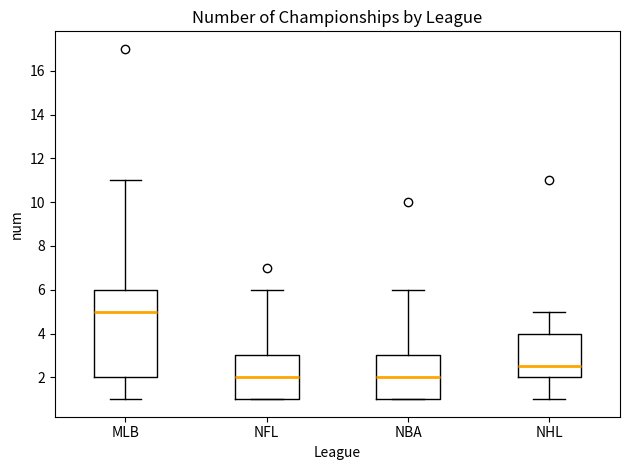

Reading left to right, read every box against the y-axis: the position of its median line, the range the box covers, and the ends of its whiskers. The values are not printed on the chart, so give them approximately, as read against the axis.

MLB: median 5.0, box 2.0 to 6.0, whiskers 1.0 to 11.0
NFL: median 2.0, box 1.0 to 3.0, whiskers 1.0 to 6.0
NBA: median 2.0, box 1.0 to 3.0, whiskers 1.0 to 6.0
NHL: median 2.6, box 2.0 to 4.0, whiskers 1.0 to 5.0